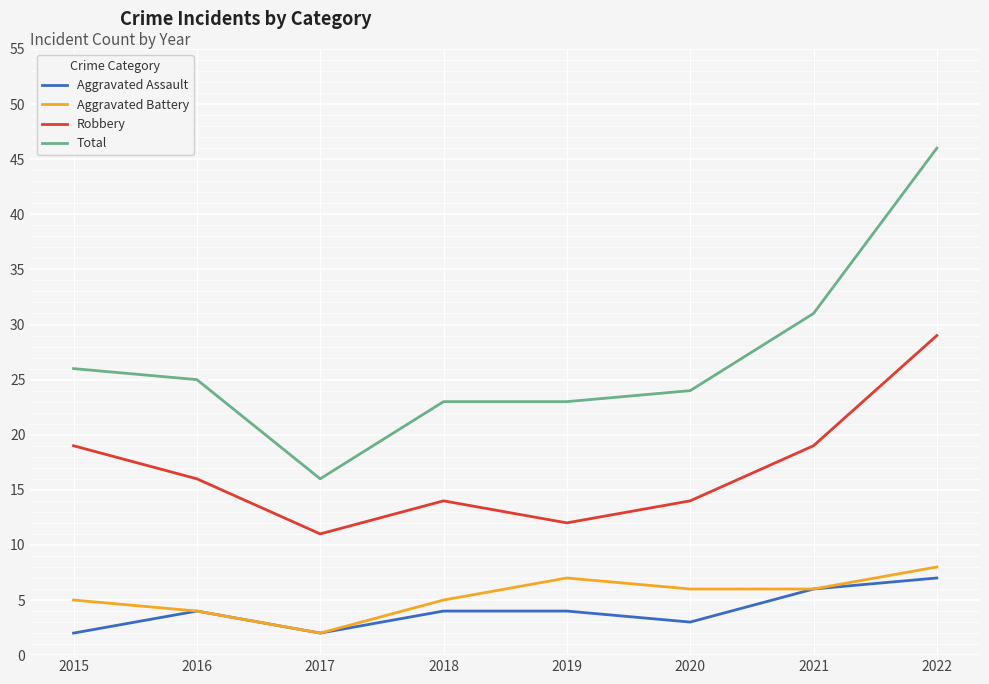

Reading left to right, list all the values displayed in this chart.

Aggravated Assault: 2	4	2	4	4	3	6	7
Aggravated Battery: 5	4	2	5	7	6	6	8
Robbery: 19	16	11	14	12	14	19	29
Total: 26	25	16	23	23	24	31	46